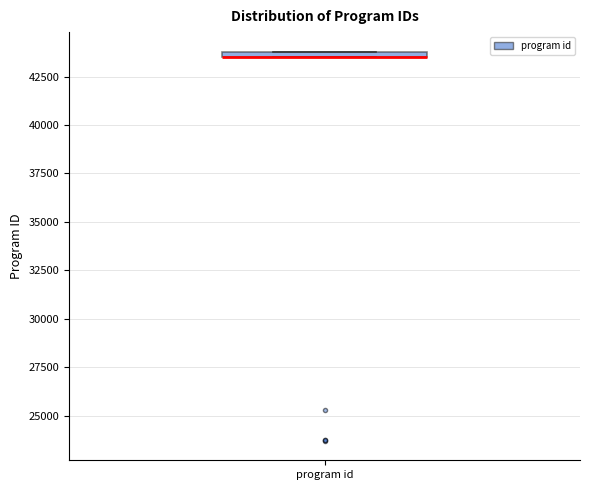

Where is the upper edge of the box for program id on the y-axis? The values are not printed on the chart, so give them approximately, as read against the axis.

44000